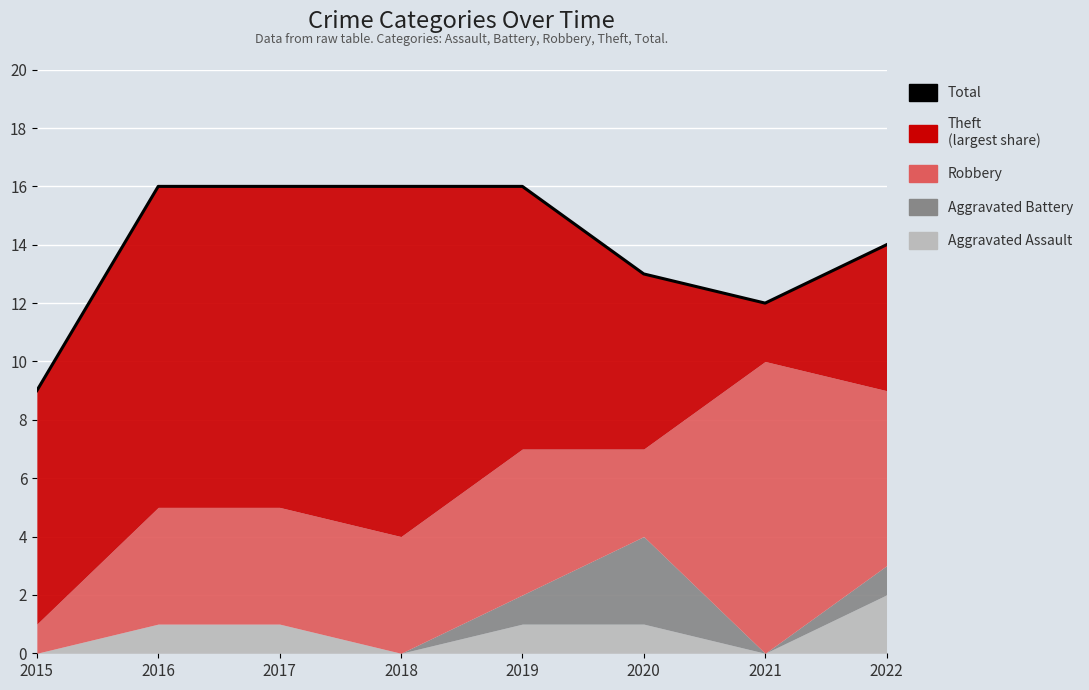

Is it true that the value at 2017 is 23?

False